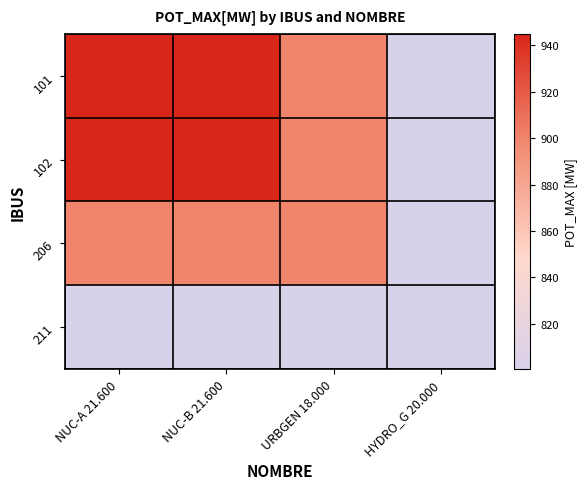

Rank the series at NUC-A 21.600 from lowest to highest value.

211, 206, 101, 102